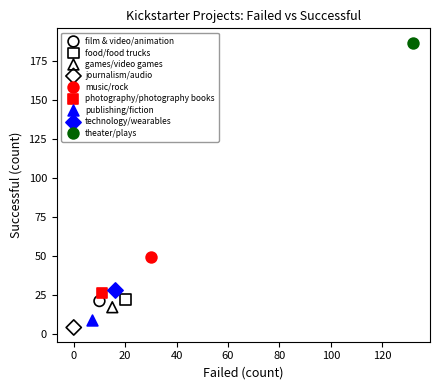

What are all the series names shown in the legend?

film & video/animation, food/food trucks, games/video games, journalism/audio, music/rock, photography/photography books, publishing/fiction, technology/wearables, theater/plays